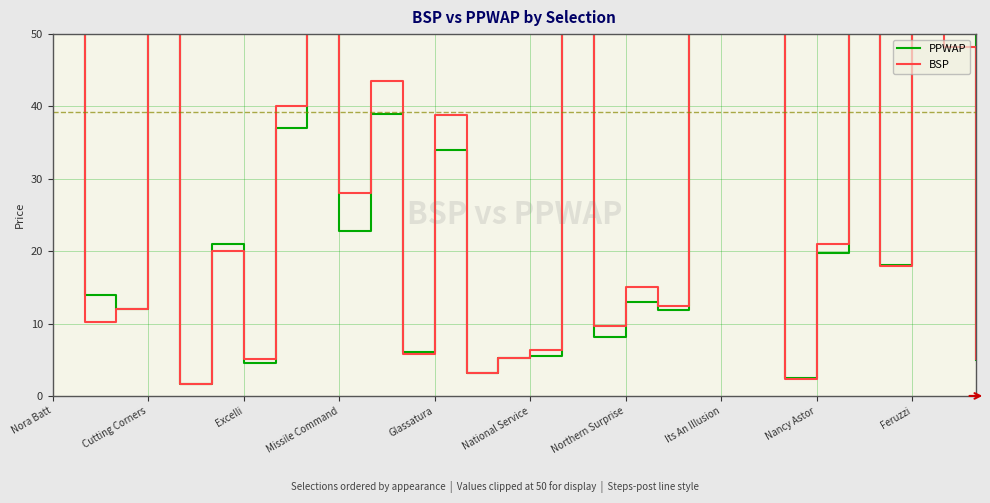

What is the highest value of the BSP series?

100.0